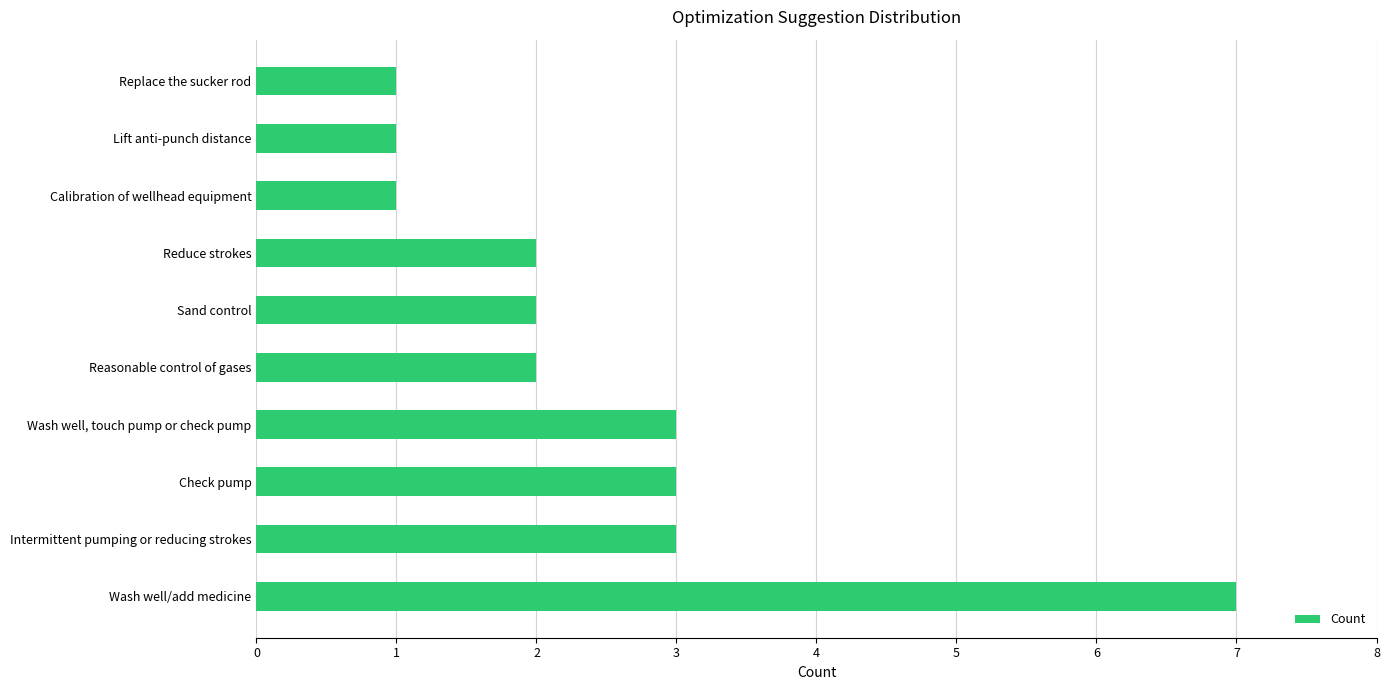

What is the difference between the maximum and minimum values?

6